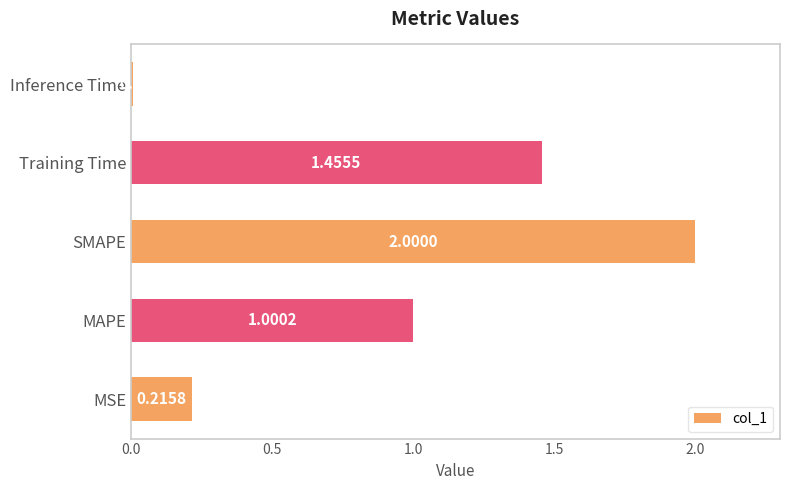

Where is the data nearest to the value 1?

MAPE